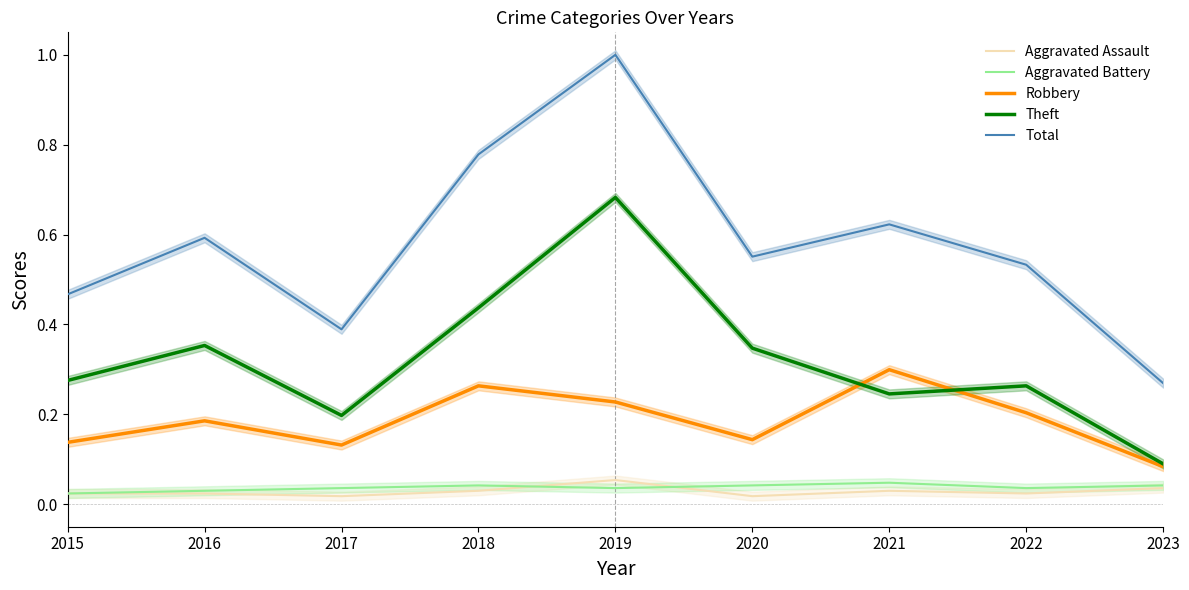

Rank the categories by Total value from lowest to highest.

2023, 2017, 2015, 2022, 2020, 2016, 2021, 2018, 2019